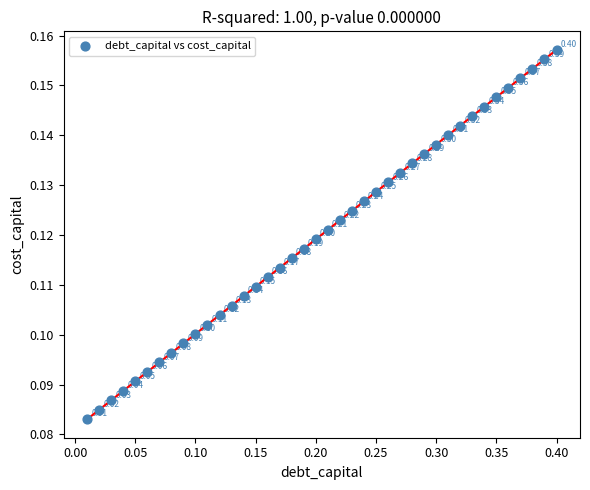

What is the range of X values (max minus min)?

0.4